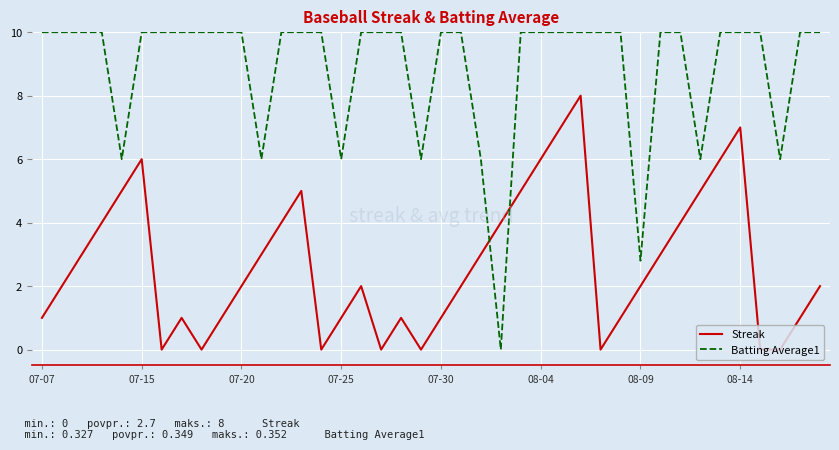

After their last crossing, which series has the higher values: Streak or Batting Average1?

Batting Average1